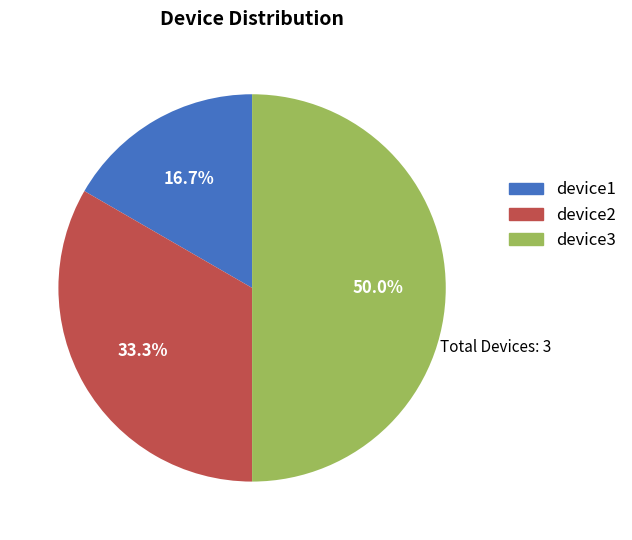

To the nearest percent, what percentage of the pie is device1?

17%